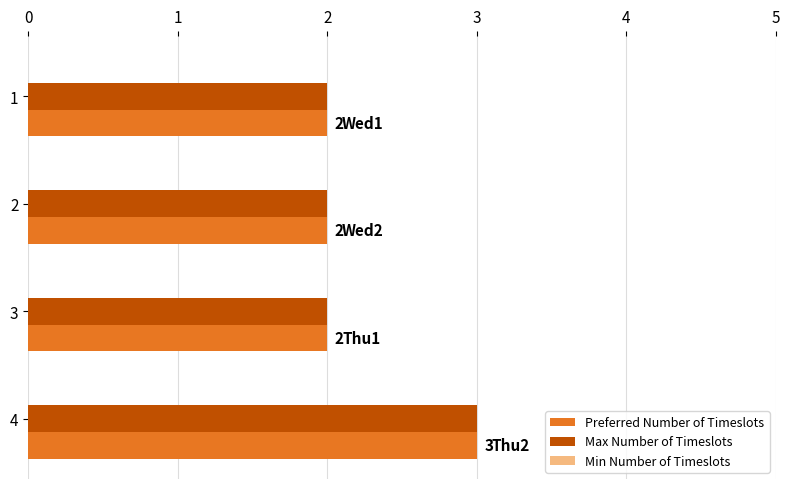

How many data points in Preferred Number of Timeslots are above 2?

1